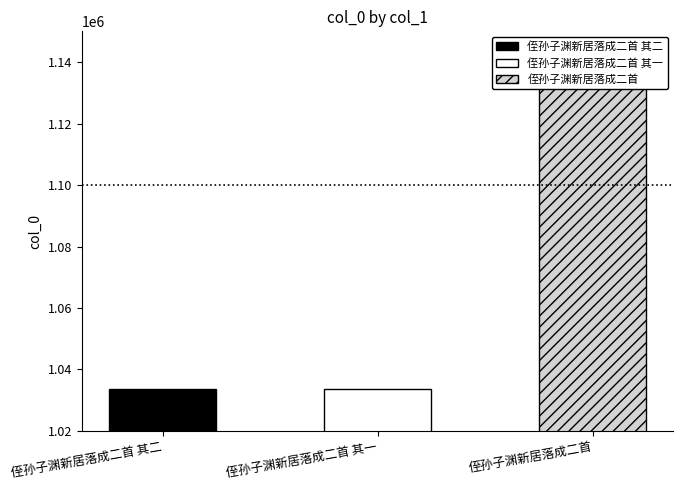

What is the label of the 1st bar from the left?

侄孙子渊新居落成二首 其二